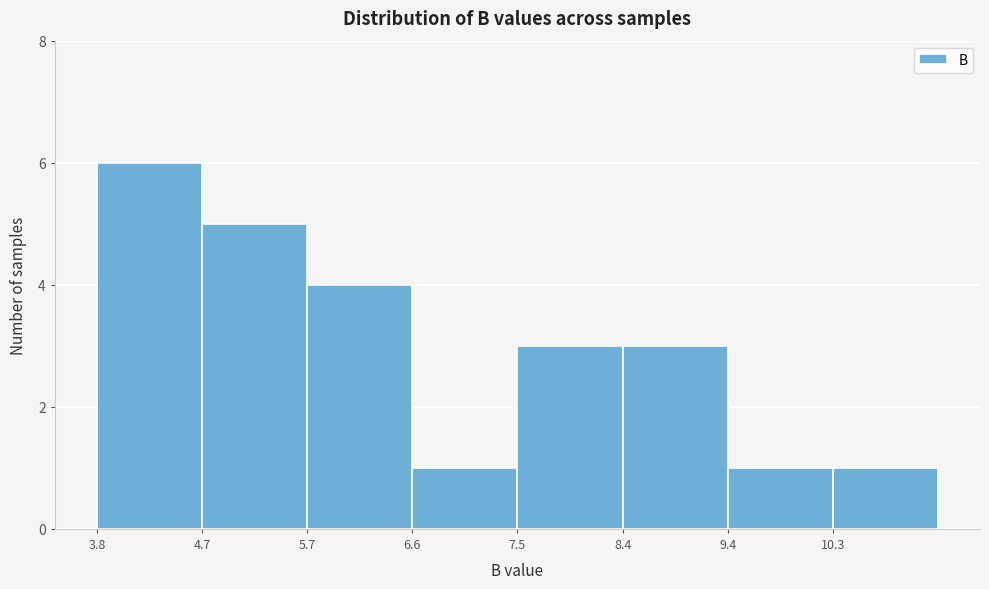

Reading left to right, transcribe this chart: for each bar, give the range it covers on the x-axis and its height. Neither the bar edges nor the heights are printed on the chart, so give them approximately, as read against the axes.

3.8 to 4.7: 6
4.7 to 5.7: 5
5.7 to 6.6: 4
6.6 to 7.5: 1
7.5 to 8.4: 3
8.4 to 9.4: 3
9.4 to 10.3: 1
10.3 to 11.2: 1